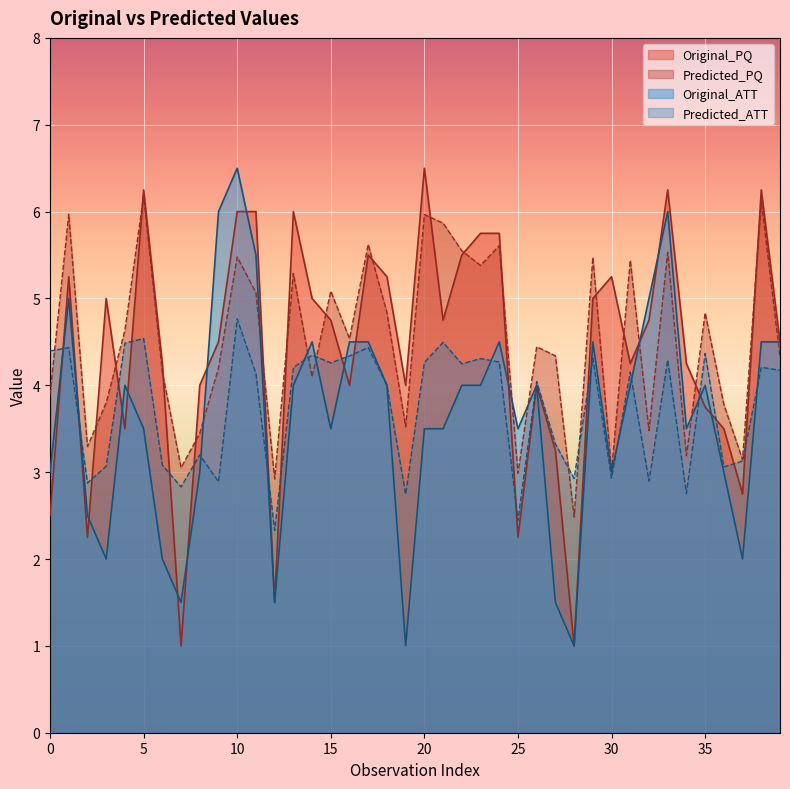

List the series in order of their peak value, highest first.

Original_PQ, Original_ATT, Predicted_PQ, Predicted_ATT